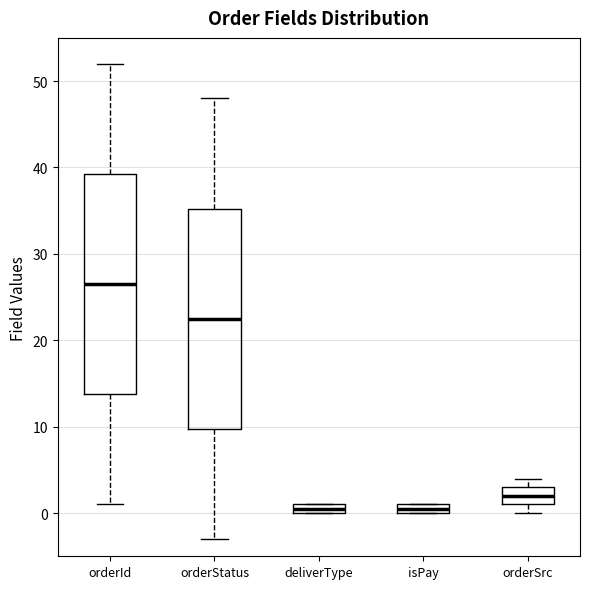

Which box's median line is the highest?

orderId